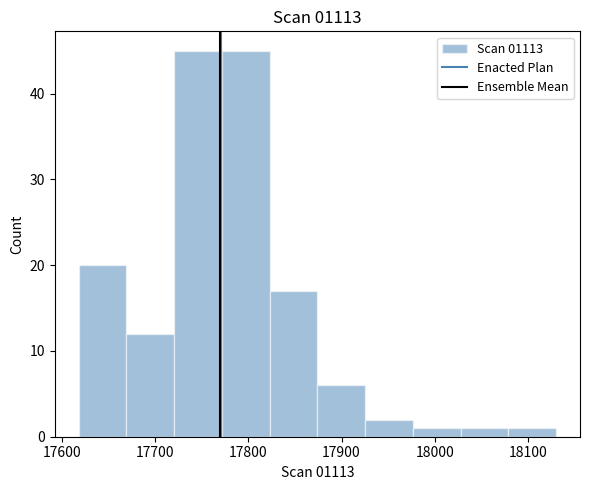

What is the height of the bar covering 18030 to 18080 on the x-axis? Neither the bar edges nor the heights are printed on the chart, so give them approximately, as read against the axes.

1